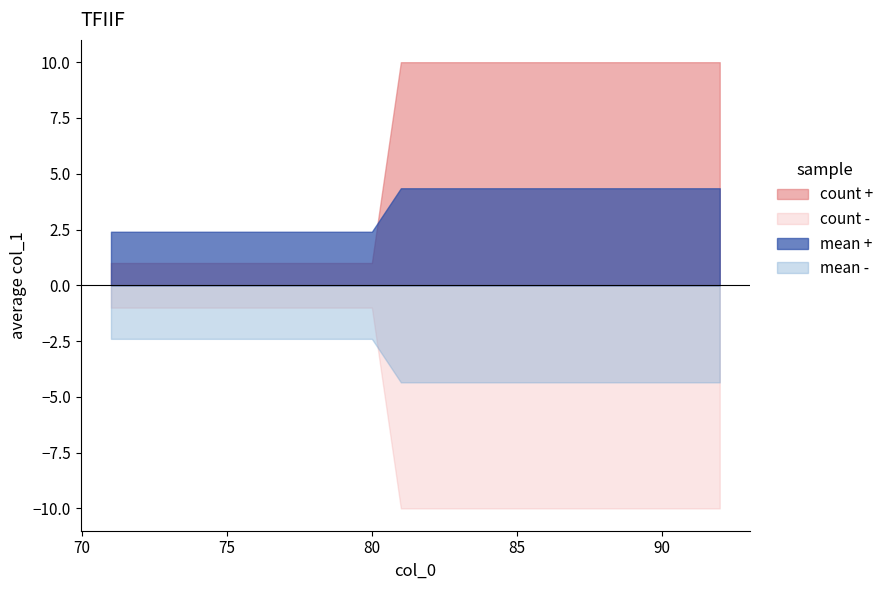

The value of col_0 at 19 is 90. True or false?

True